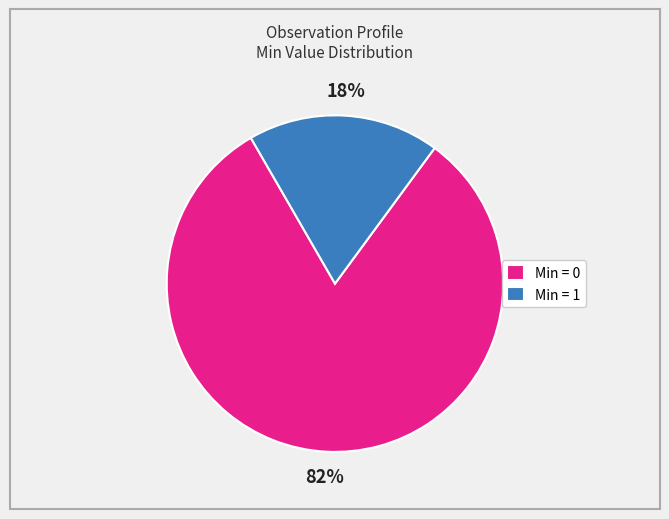

Is there a majority slice in this chart?

Yes